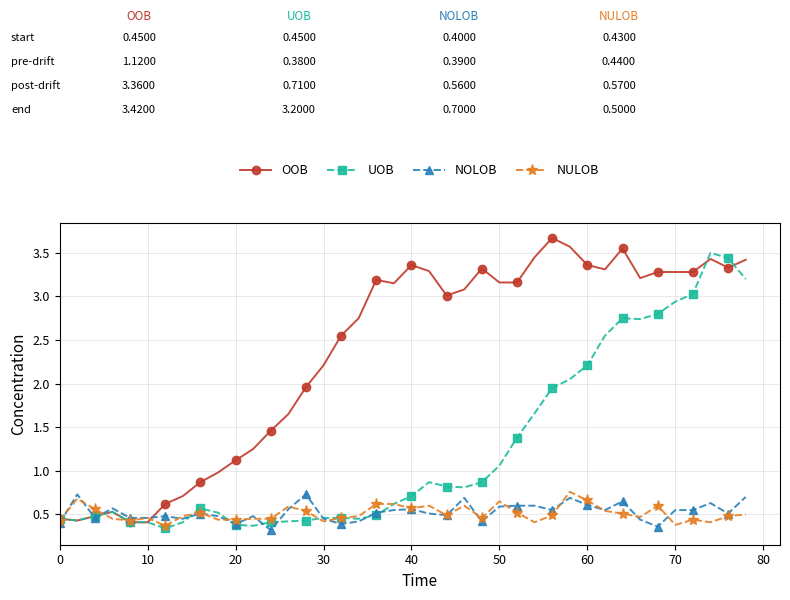

Which series has the largest total across all categories?

OOB